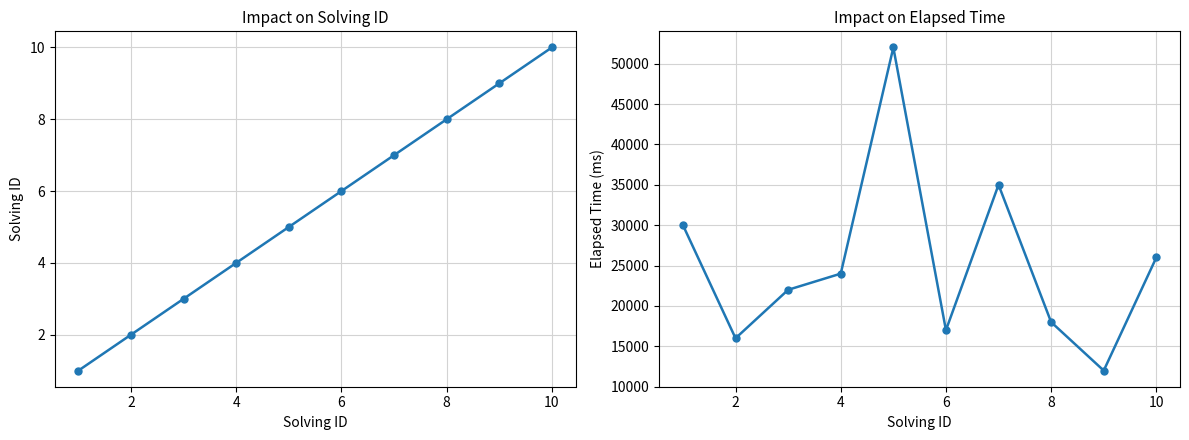

Count the solving_id values in the range 3 to 8.

6